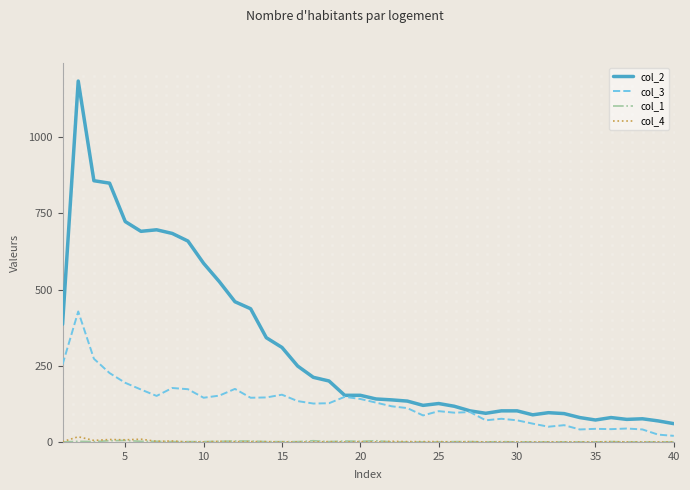

Which series has the largest total across all categories?

col_2